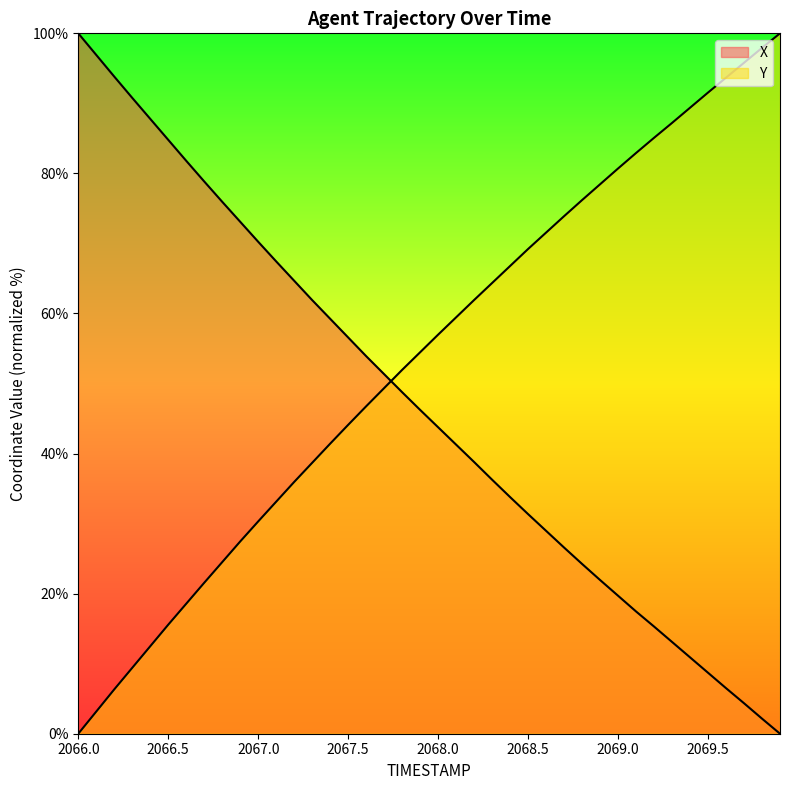

The X series shows 18.9 at 2069.3. True or false?

False